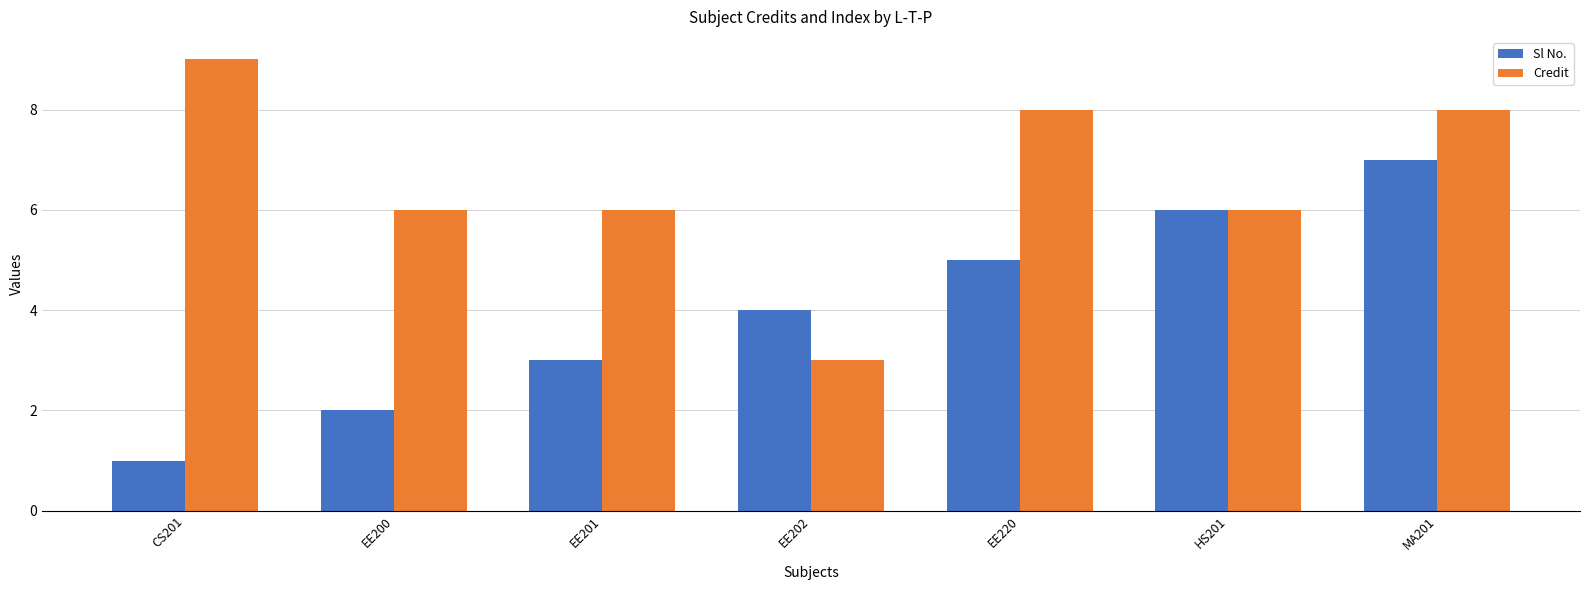

Is the value of Sl No. at EE201 greater than the value of Credit at MA201?

No